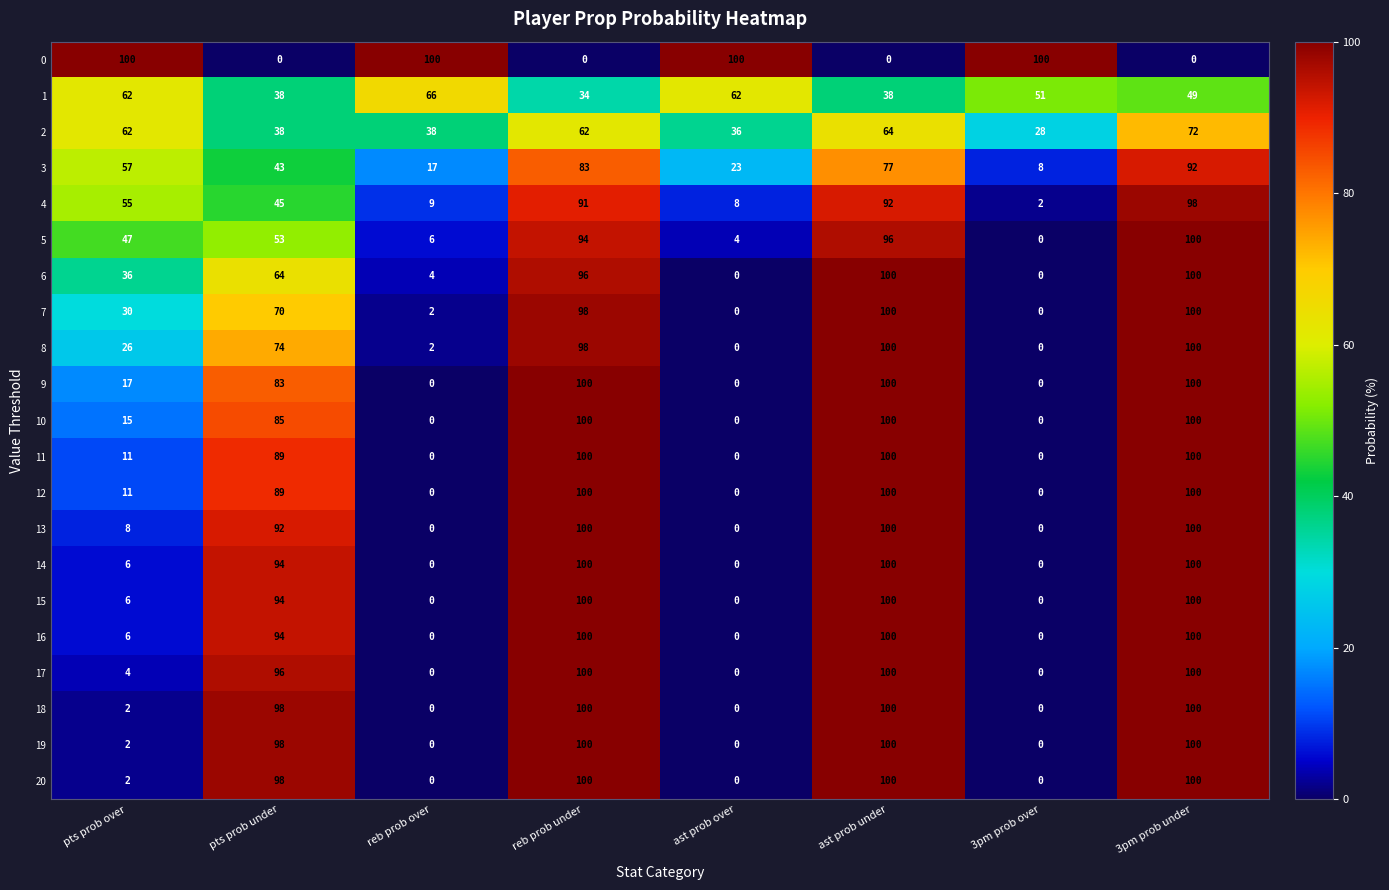

The 5 series shows 6 at ast prob over. True or false?

False